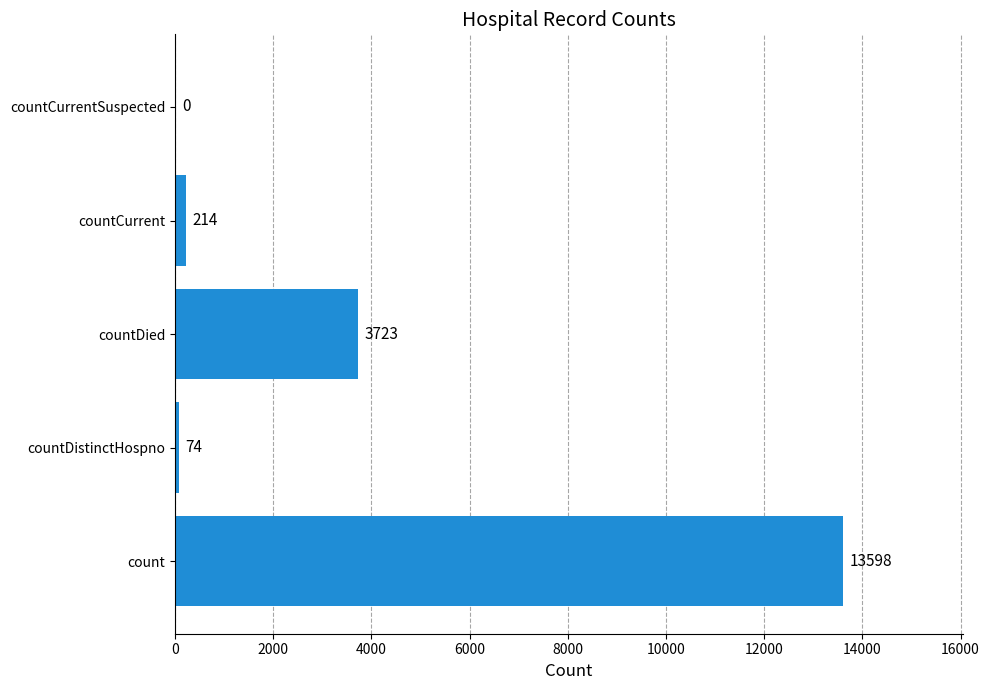

Which has a higher value, countDied or countDistinctHospno?

countDied